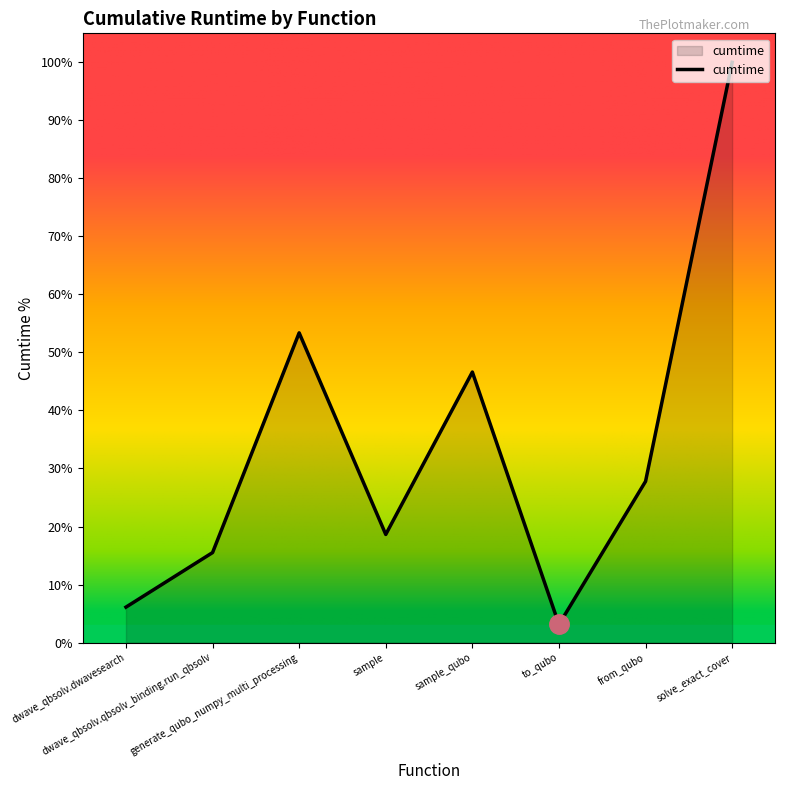

The chart shows a value of 12.3 at generate_qubo_numpy_multi_processing. True or false?

False